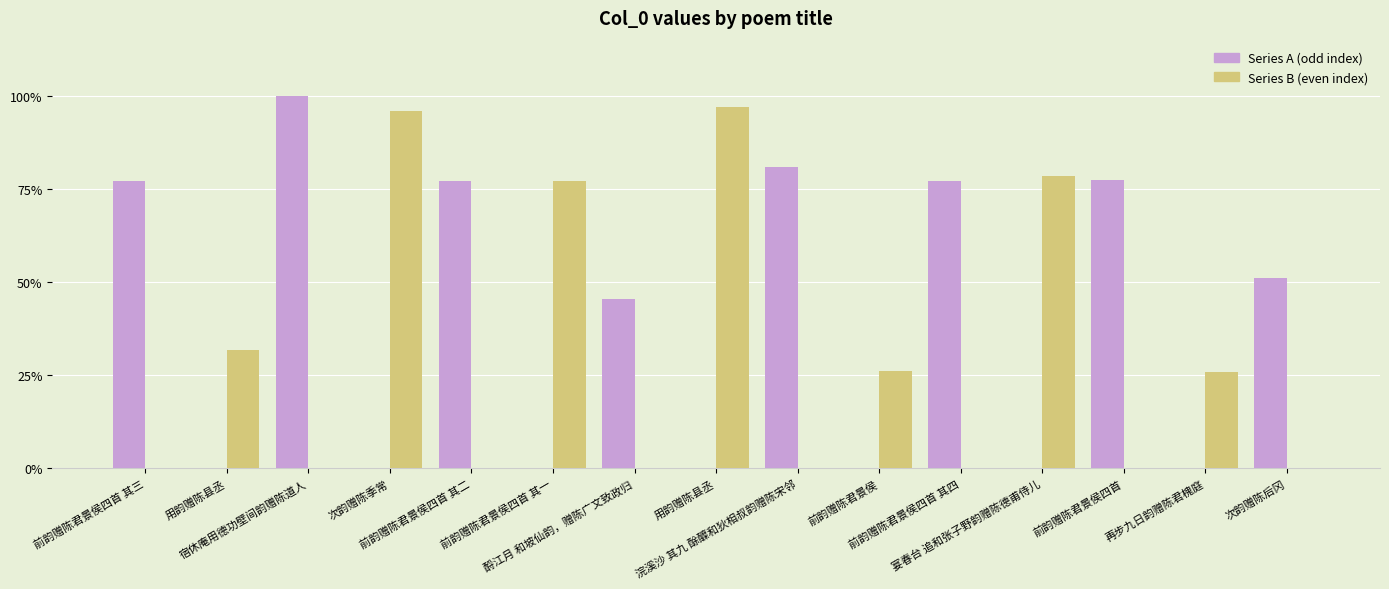

Are the bars grouped side by side (vs. stacked)?

Yes